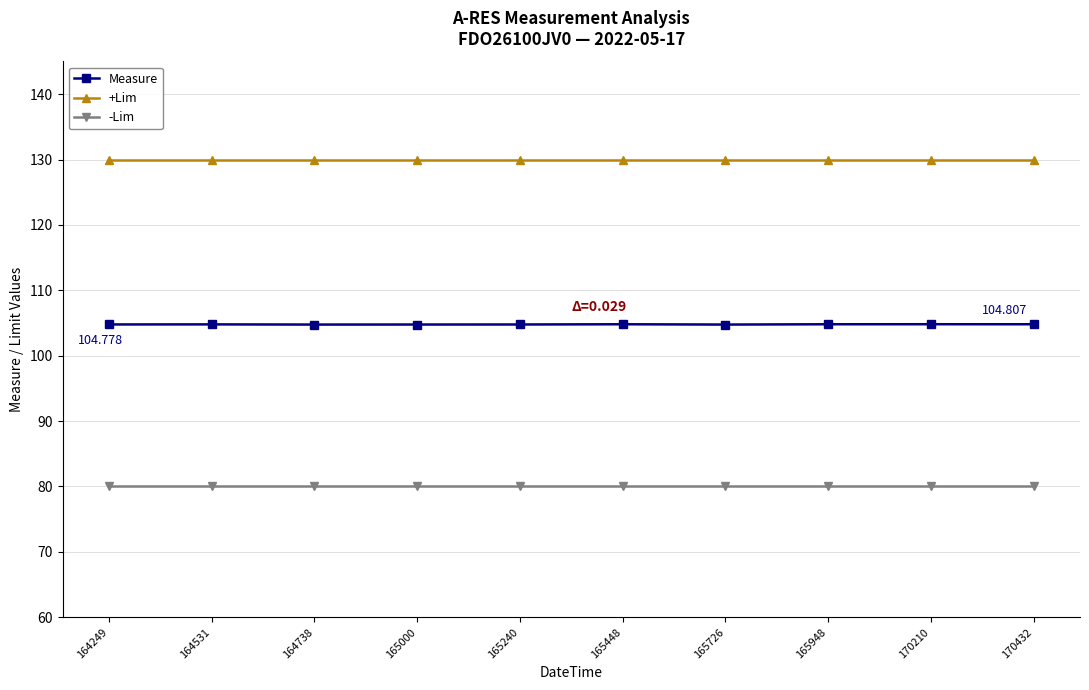

What is the maximum value shown in the chart?

130.0